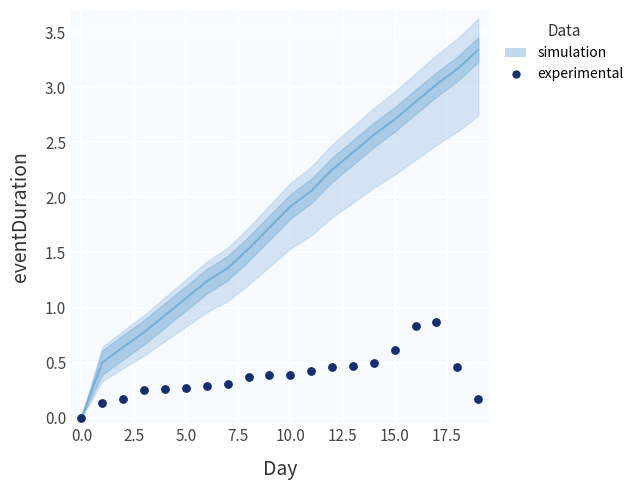

What is the range of Y values (max minus min)?

0.9